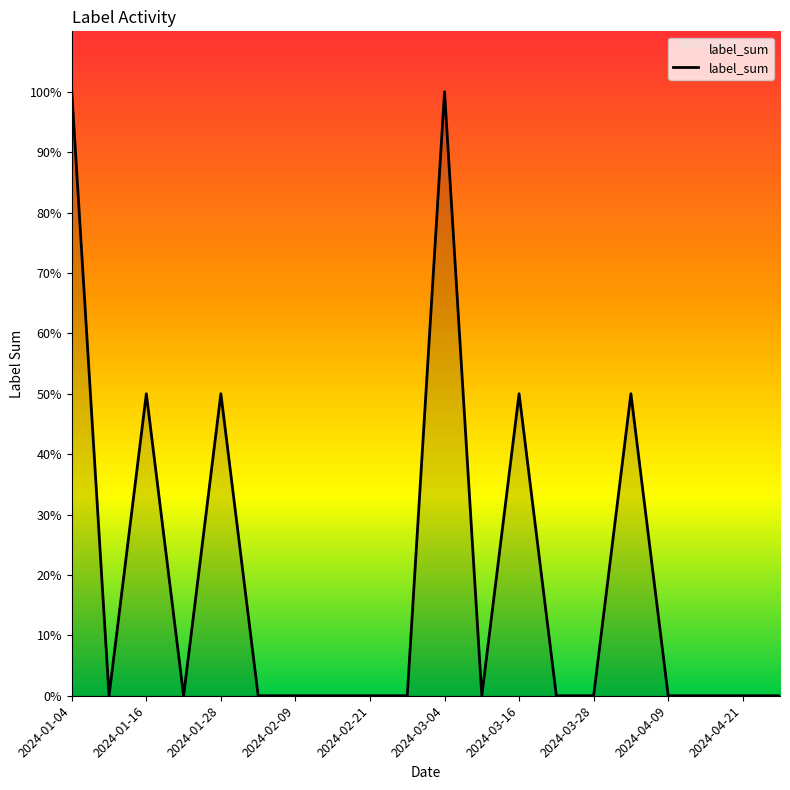

Does the chart display data point markers on the line(s)?

No